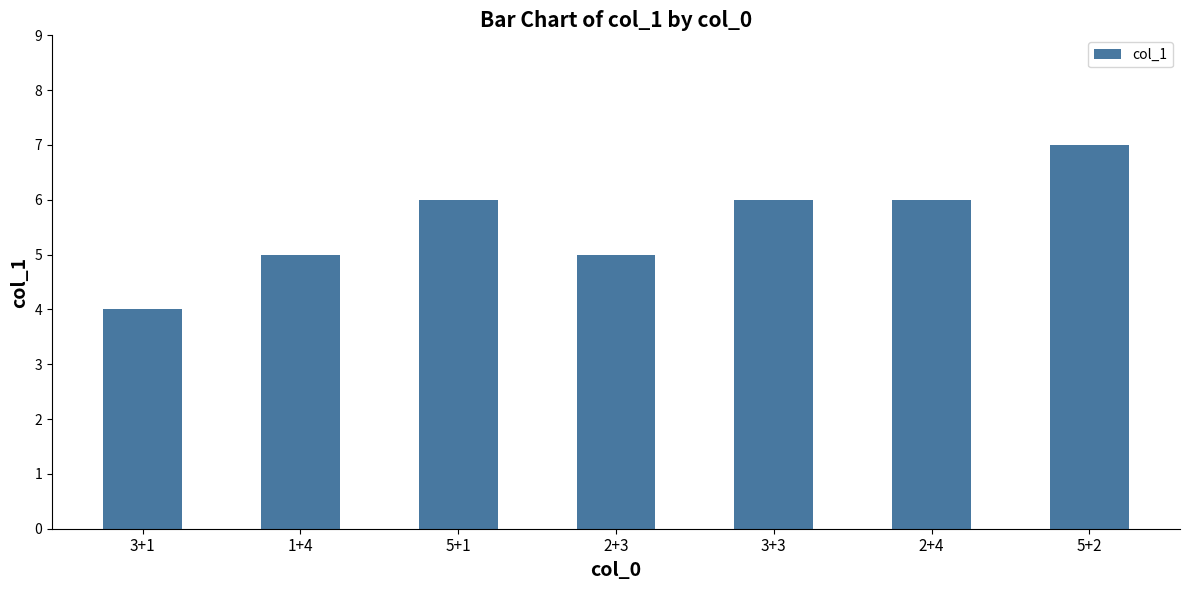

Is it true that the value at 5+2 is 3?

False